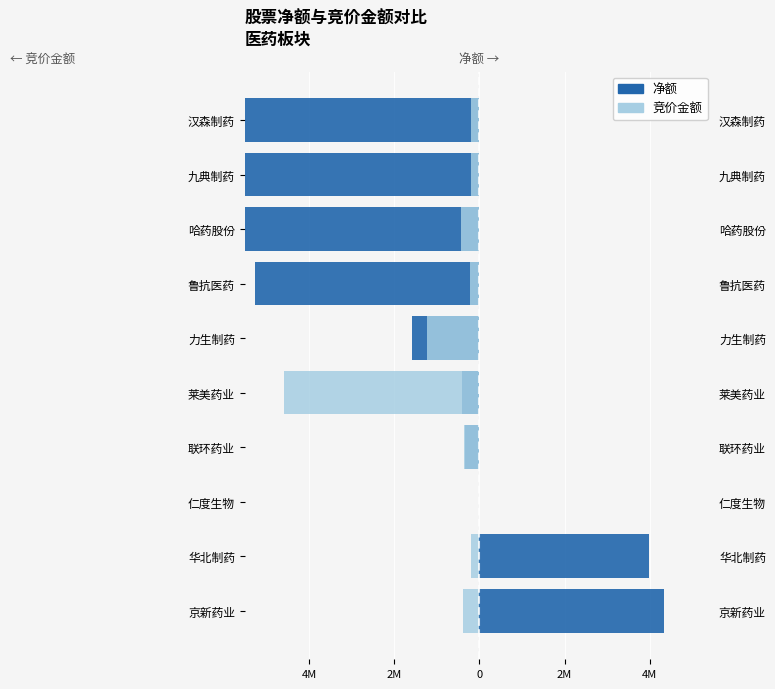

Rank the series by their maximum value, from highest to lowest.

净额, 竞价金额